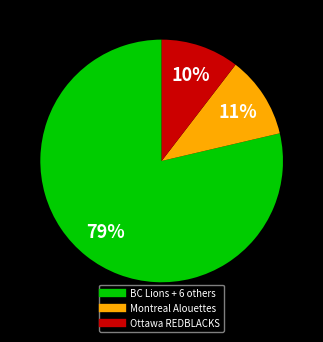

Does any single category account for the majority?

Yes